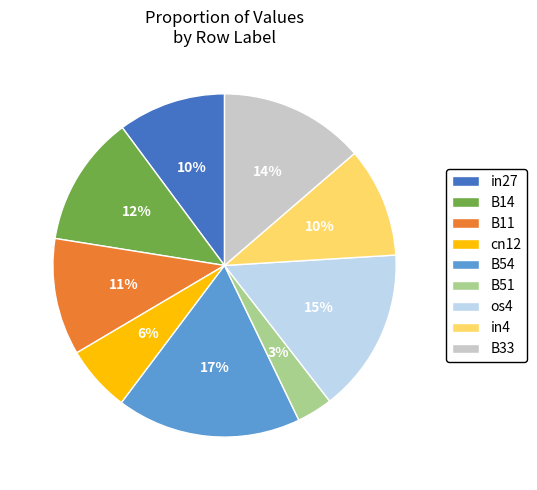

Which category has the biggest portion of the pie?

B54